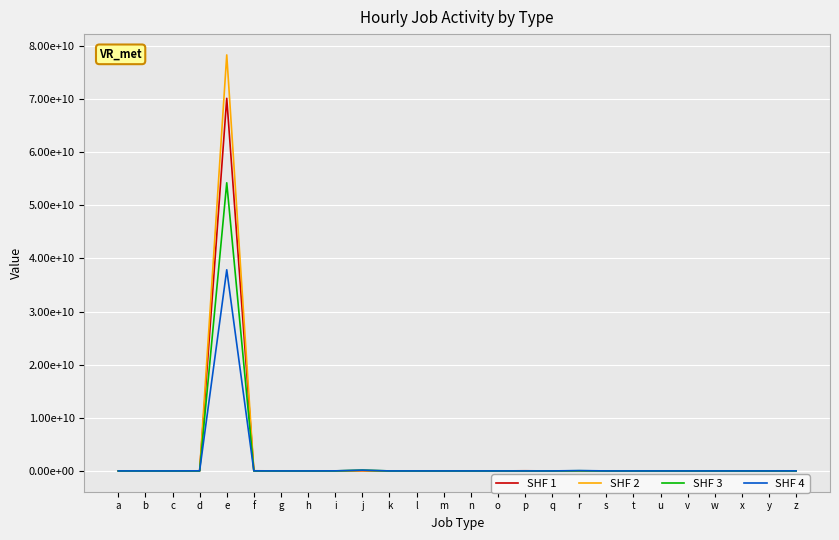

Where is the first local maximum for SHF 4?

e